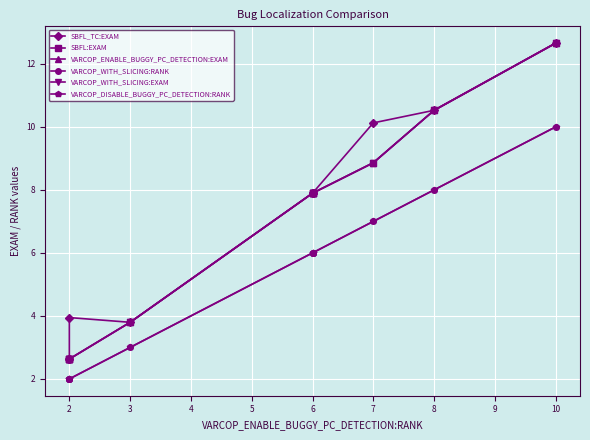

What is the highest value of the SBFL_TC:EXAM series?

12.7